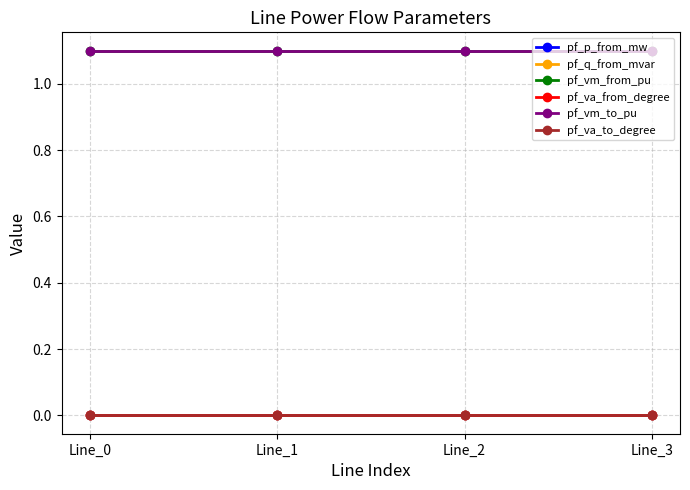

How many times do pf_vm_to_pu and pf_vm_from_pu cross each other?

3